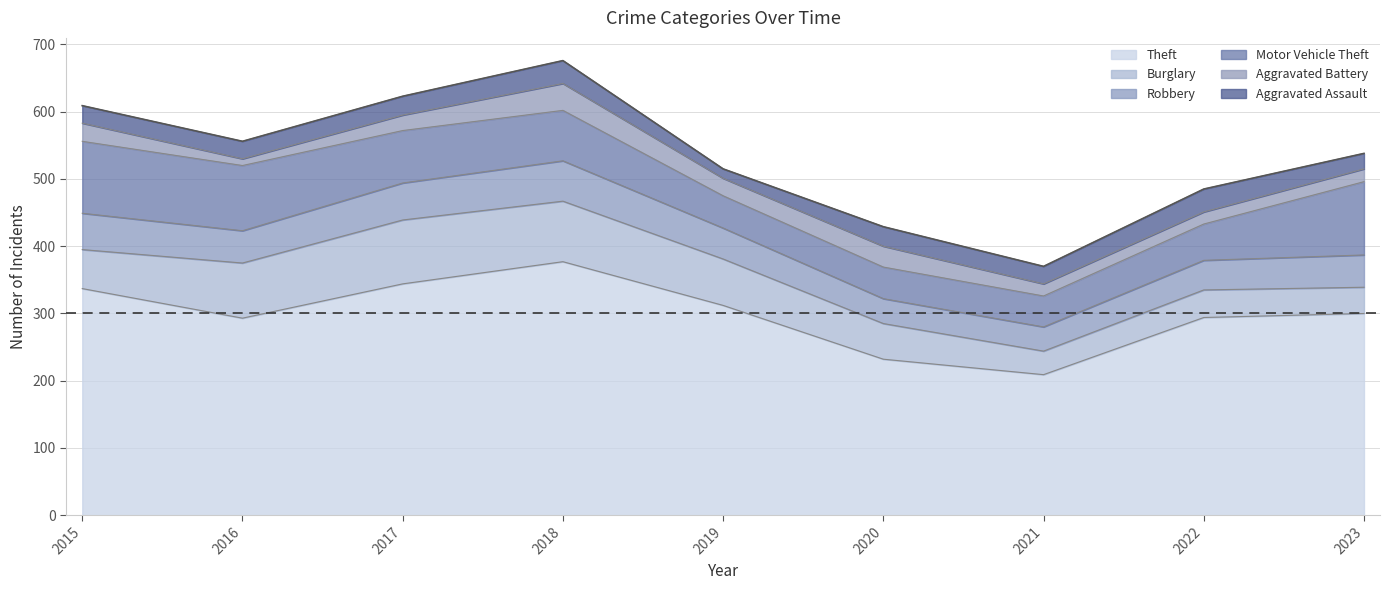

True or false: Aggravated Assault and Burglary cross at least once.

False